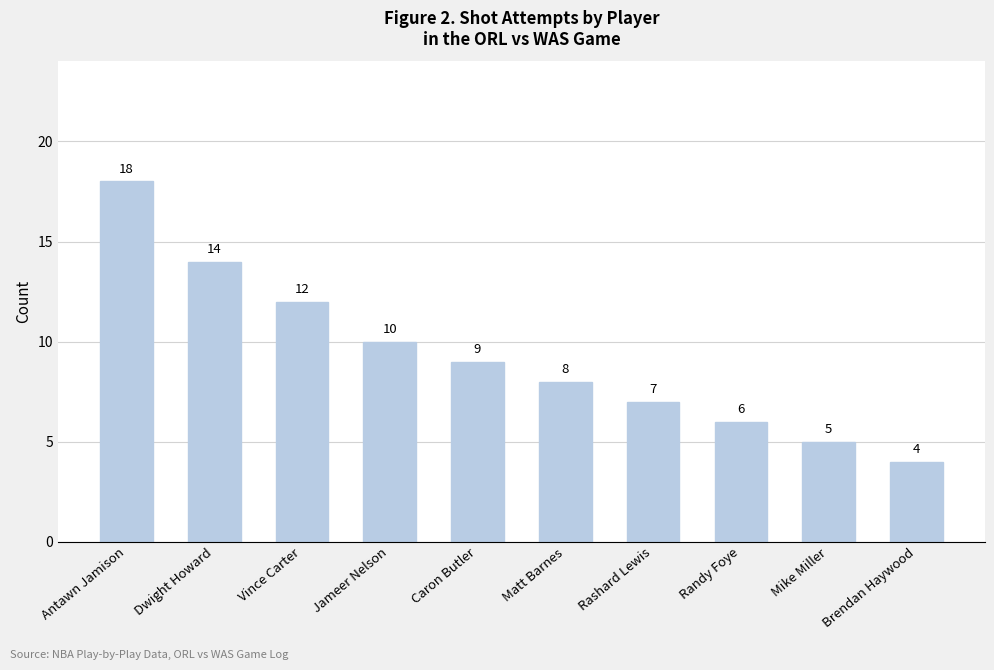

Reading right to left, list all the values displayed in this chart.

4	5	6	7	8	9	10	12	14	18